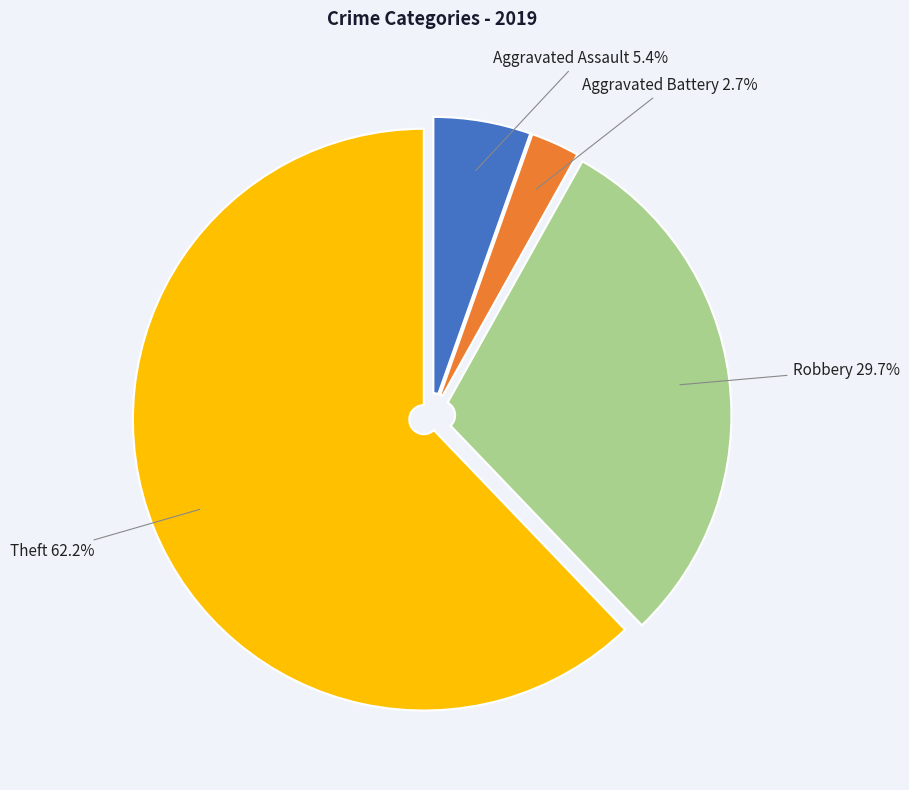

Does Theft represent more than half of the total?

Yes